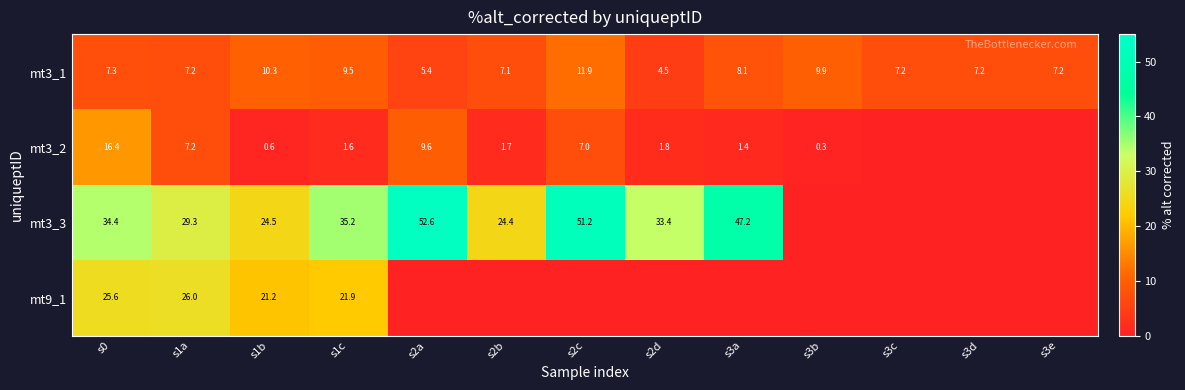

The value of mt9_1 at s1a is 26.0. True or false?

True